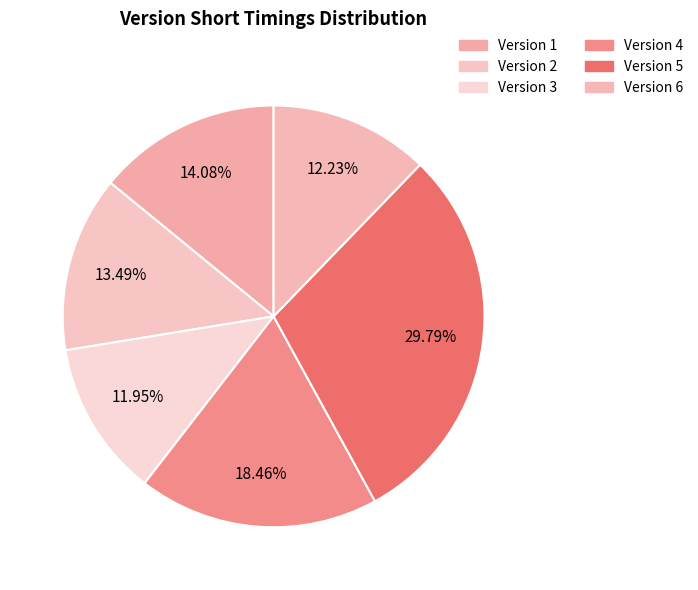

Is Version 4 the majority of the pie?

No